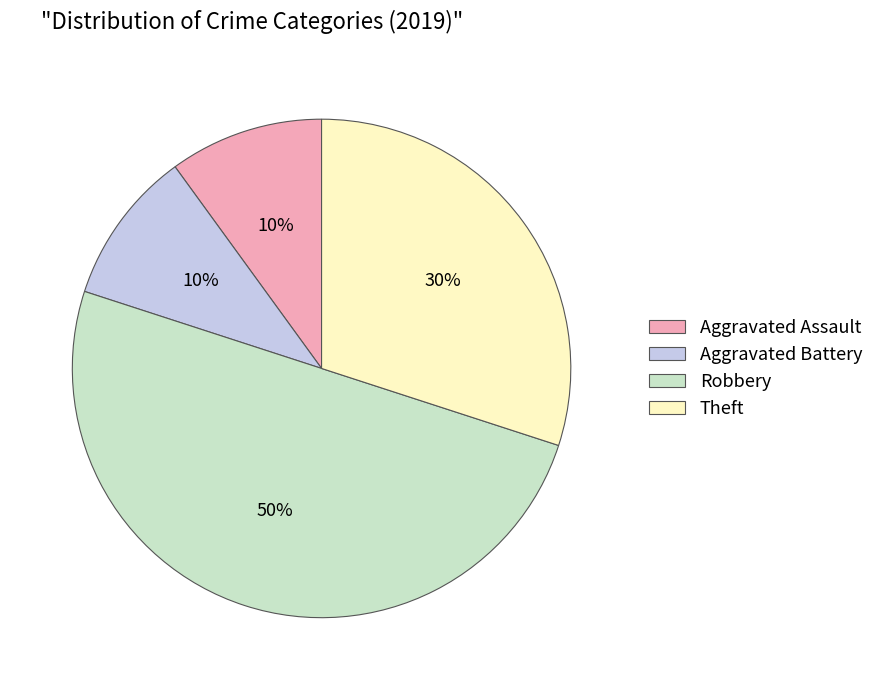

Is Aggravated Battery the majority of the pie?

No